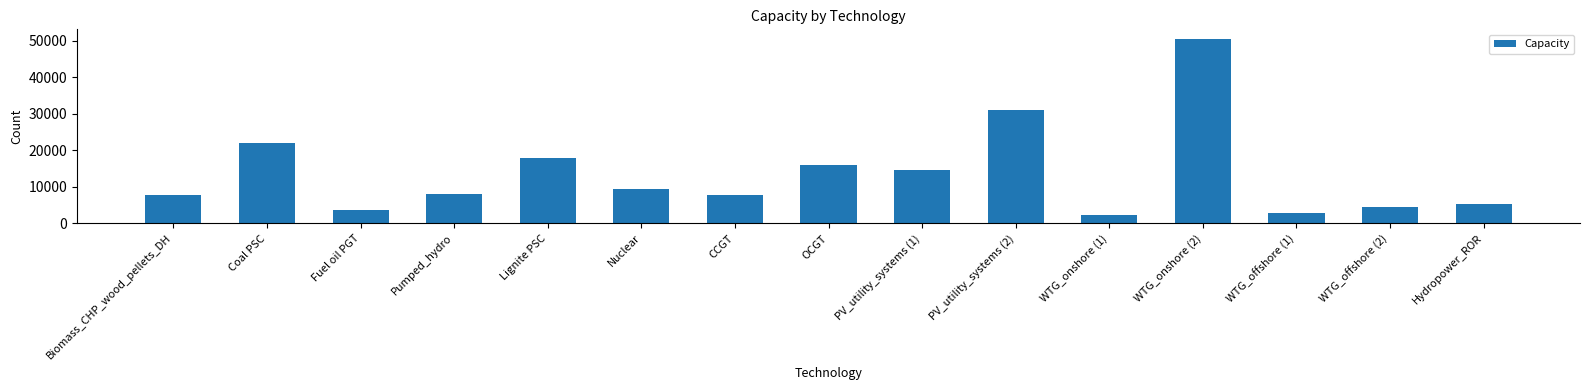

How many values are below 8000?

7